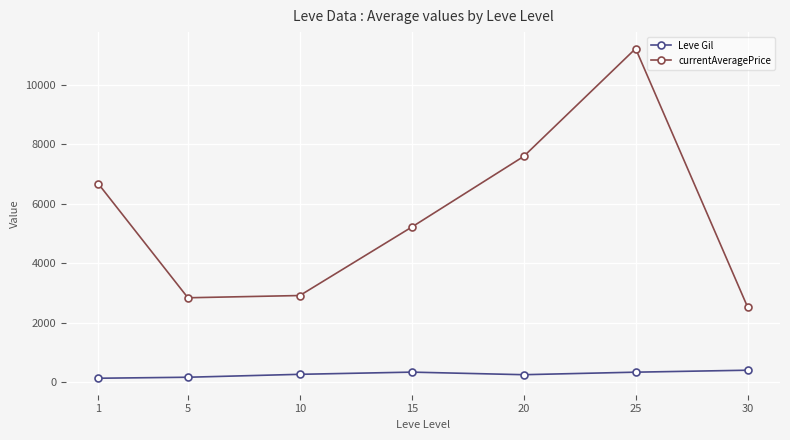

What is the total value across all series at 20?

7838.7